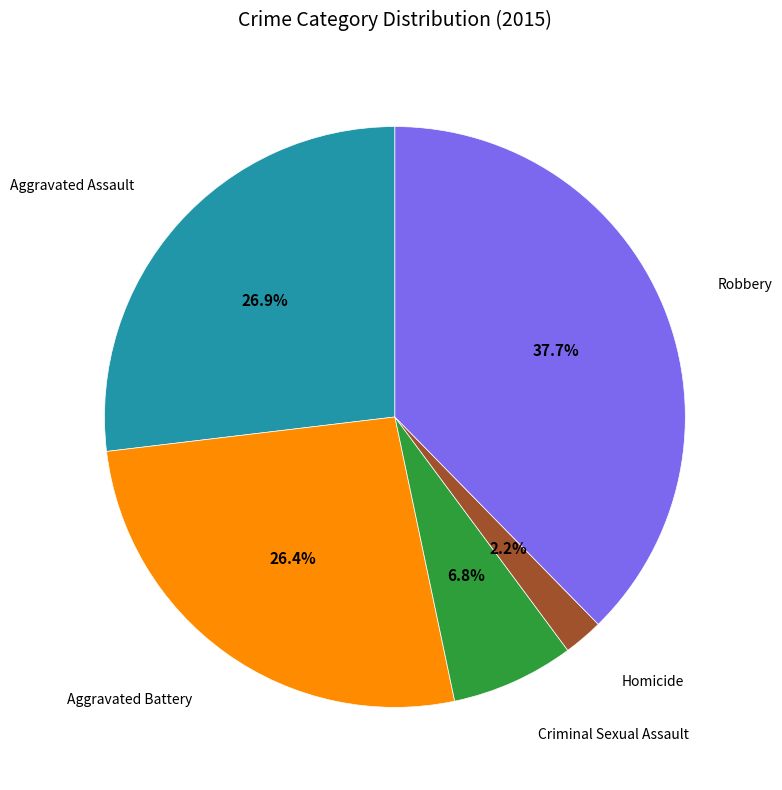

Is there a majority slice in this chart?

No